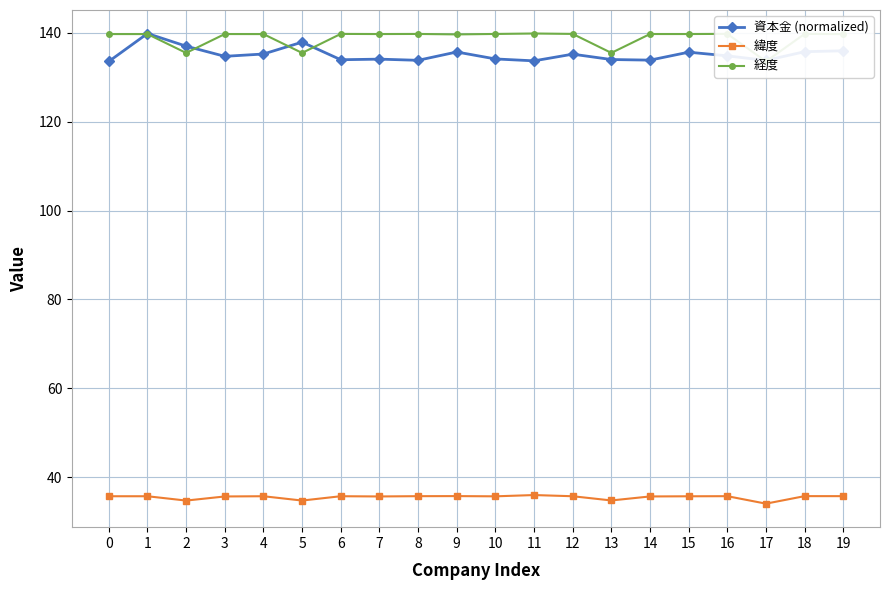

Reading left to right, list all the values displayed in this chart.

資本金 (normalized): 133.6	139.9	137.0	134.7	135.2	137.9	134.0	134.1	133.8	135.7	134.1	133.7	135.2	134.0	133.9	135.7	134.8	133.8	135.8	136.0
緯度: 35.7	35.7	34.7	35.6	35.7	34.7	35.7	35.6	35.7	35.7	35.7	35.9	35.7	34.7	35.6	35.7	35.7	34.0	35.7	35.7
経度: 139.7	139.7	135.5	139.7	139.7	135.5	139.8	139.7	139.8	139.7	139.8	139.9	139.8	135.5	139.7	139.7	139.8	133.6	139.8	139.7